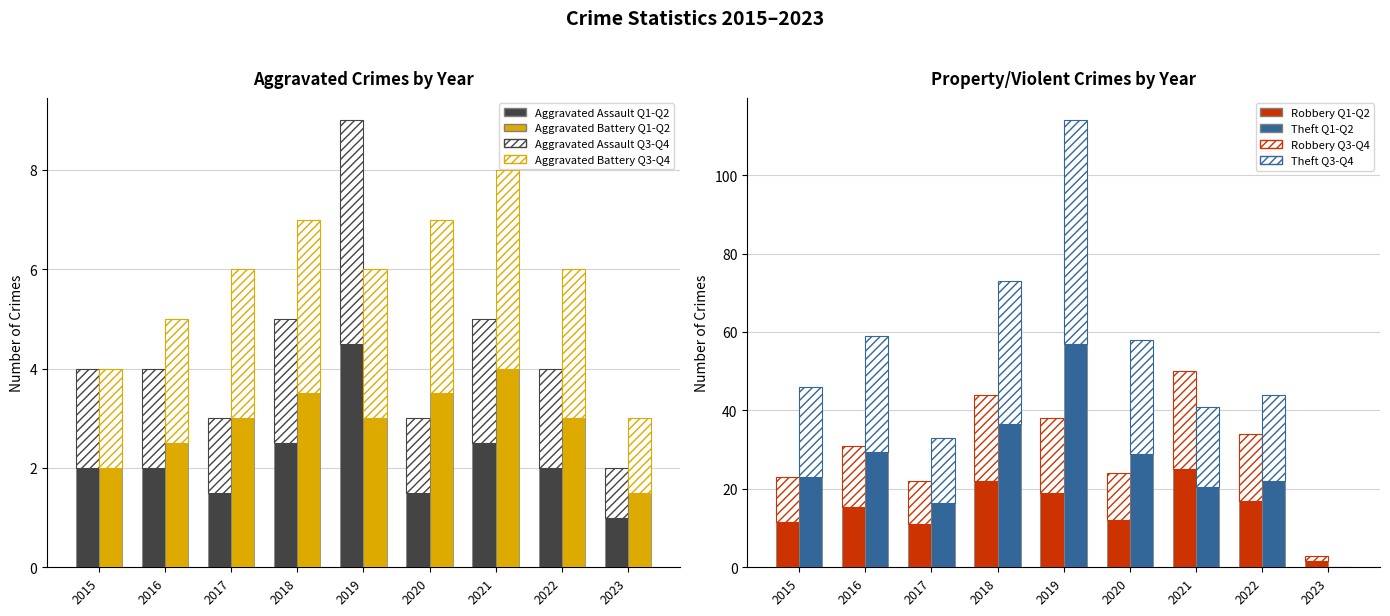

At which category is the sum across all series the highest?

2019